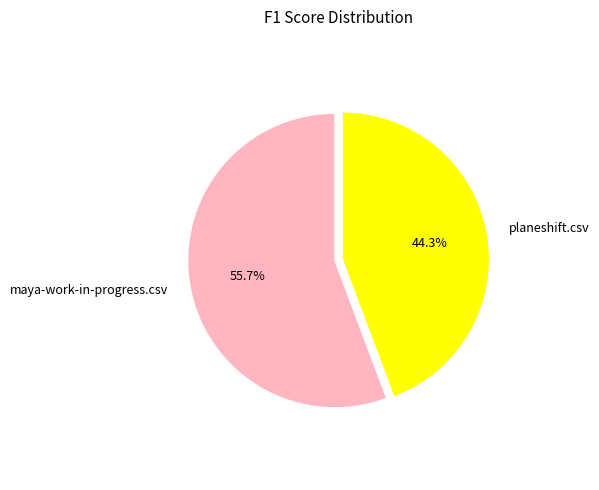

True or false: planeshift.csv accounts for 37% of the total.

False